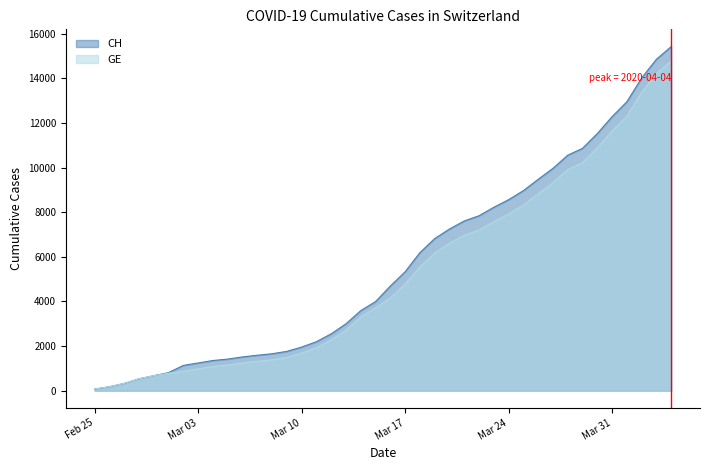

True or false: GE and CH intersect in this chart.

False